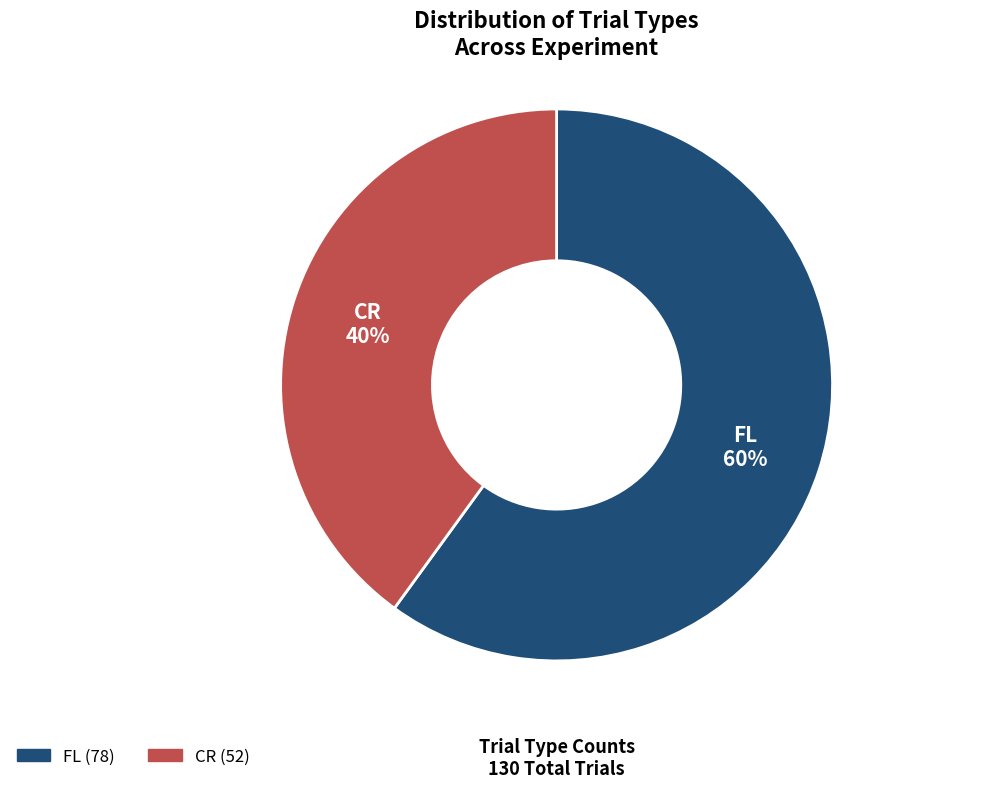

To the nearest percent, what is the difference between the largest and smallest slice percentages?

20%